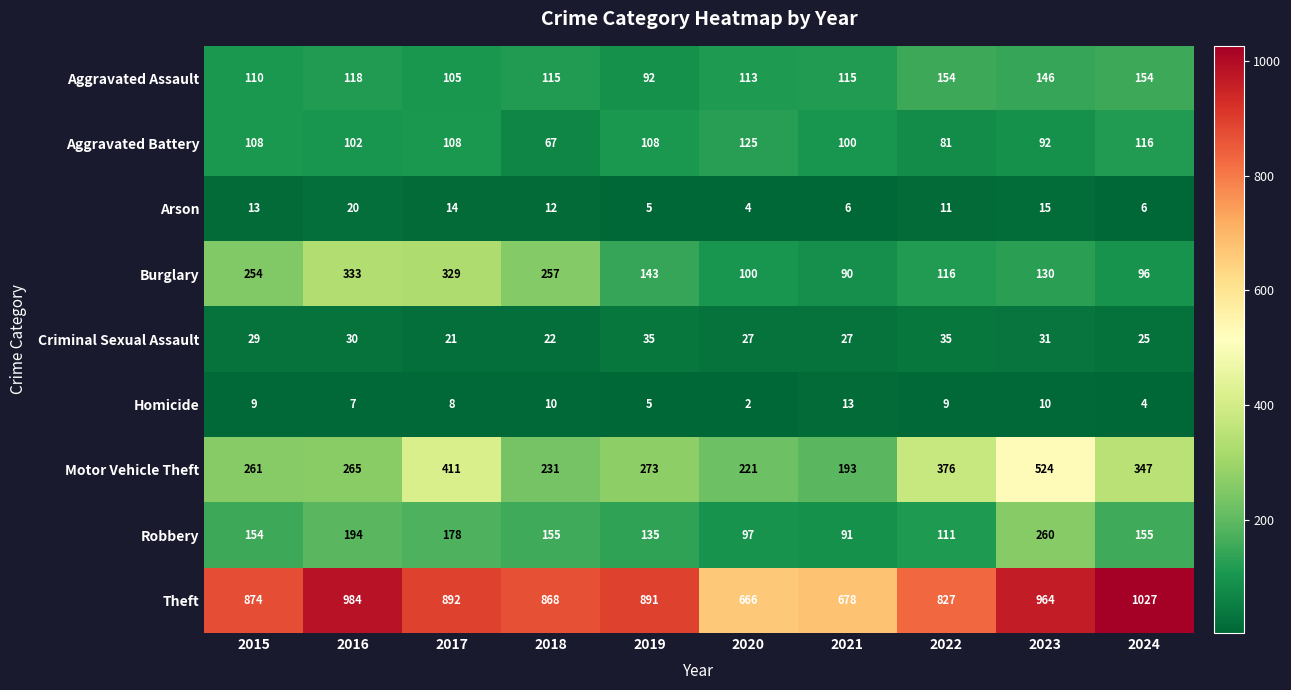

What is the spread (max minus min) of values at 2018?

858